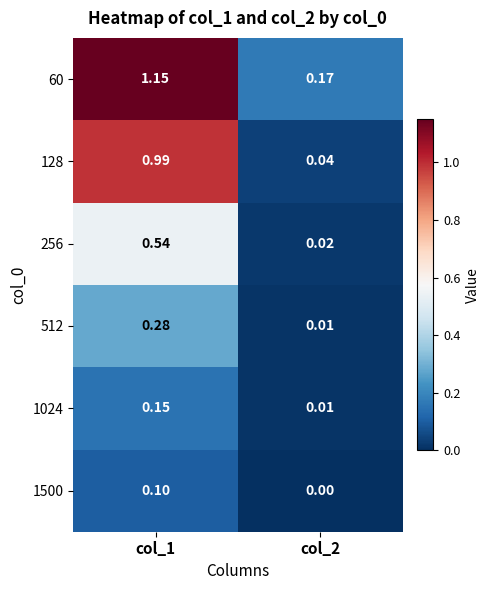

How many distinct data groups are displayed?

6